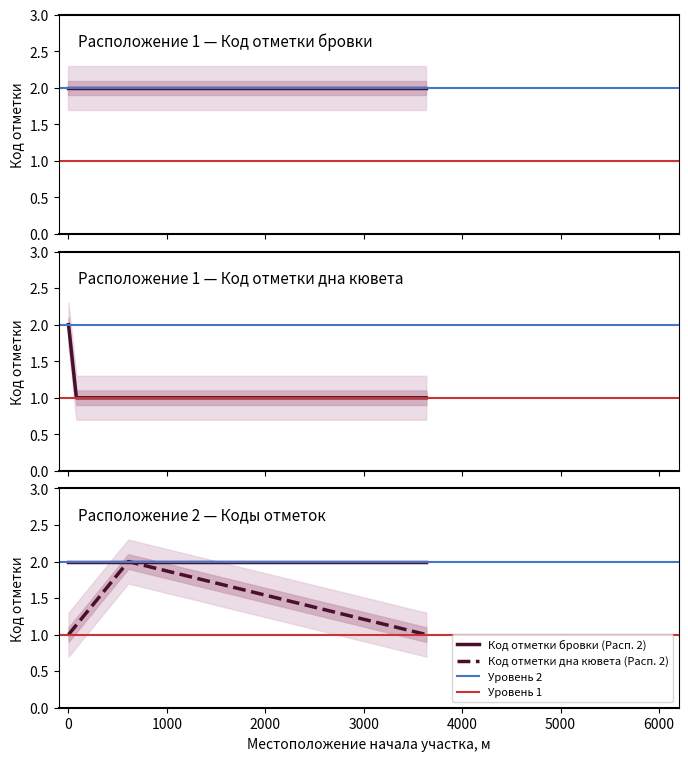

Where is Код отметки дна кювета nearest to the value 1?

80